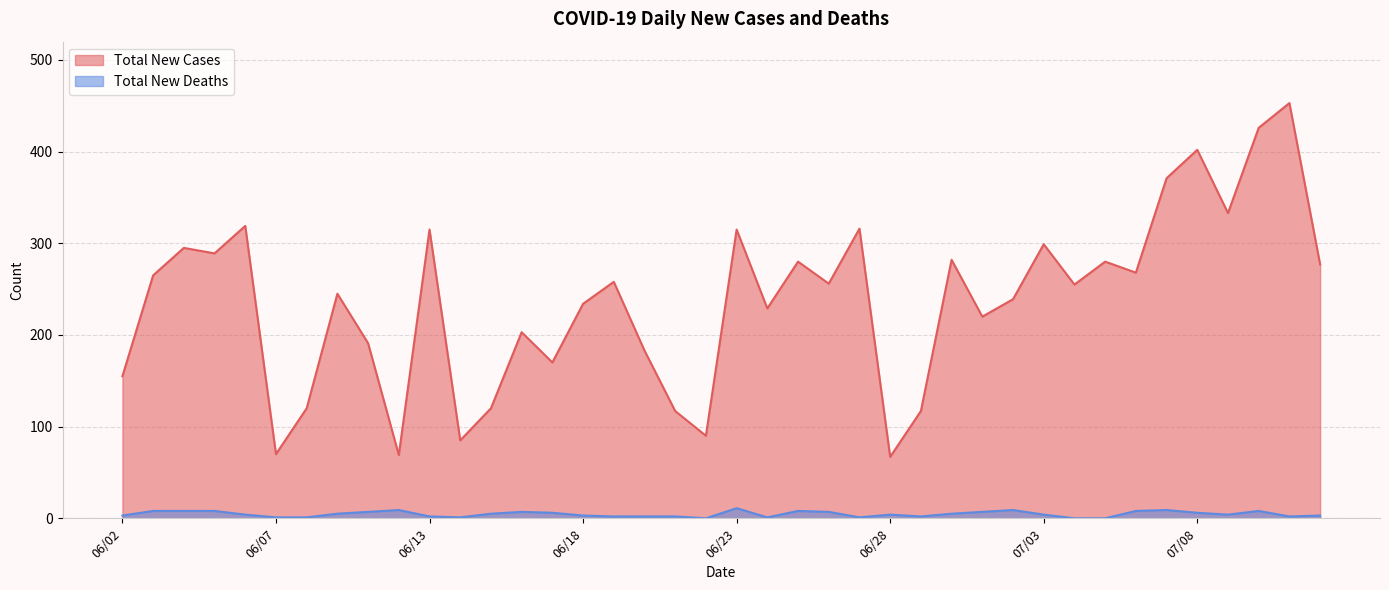

Between 07/11 and 06/05, which is larger?

07/11